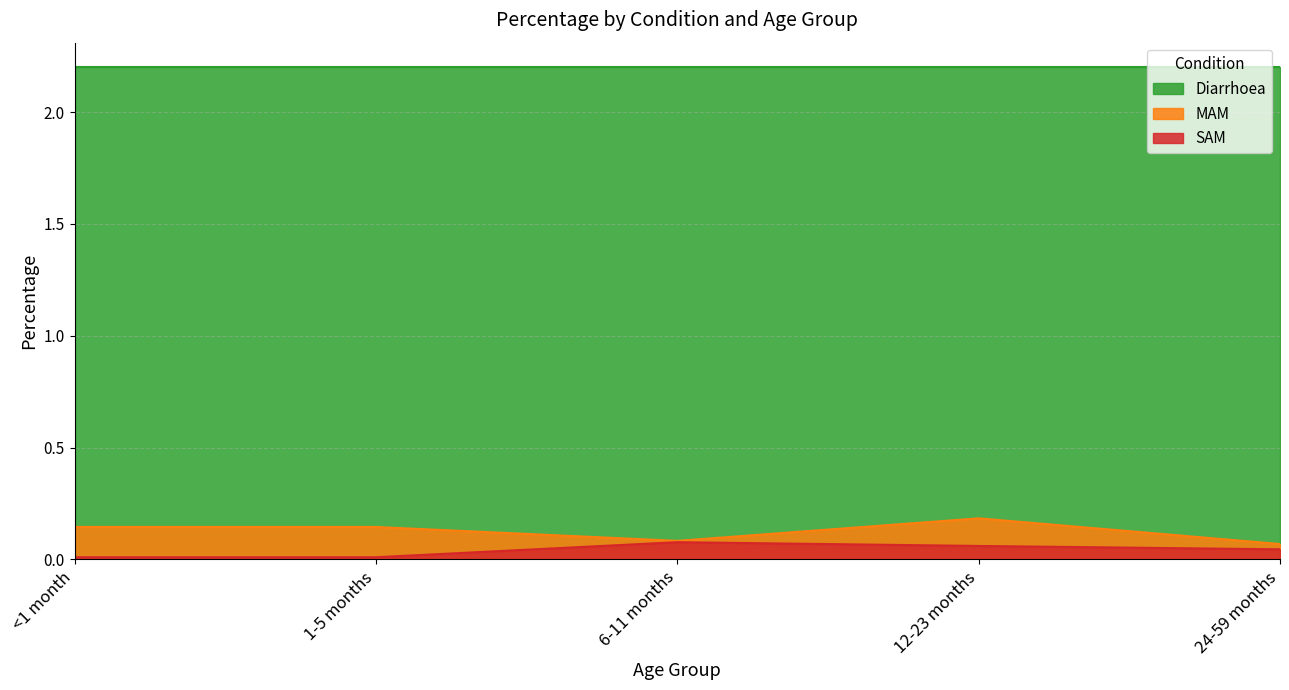

What is the label of the 1st point from the left?

<1 month